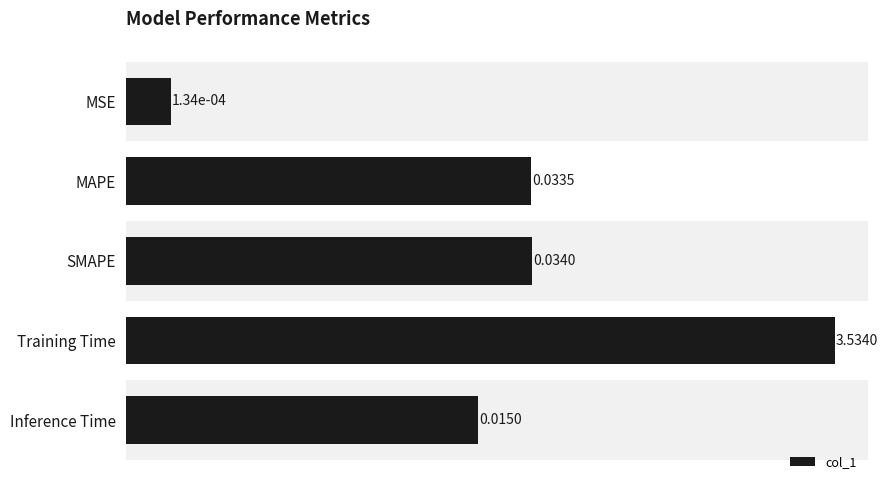

Reading right to left, transcribe all the data shown in this chart.

0.0	3.5	0.0	0.0	0.0